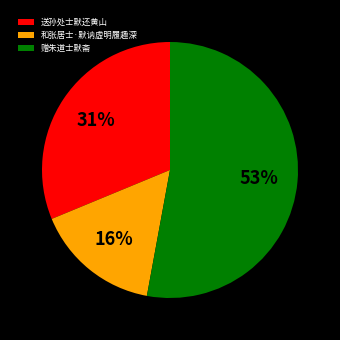

Between 和张居士·默讷虚明履趣深 and 赠朱道士默斋, which is larger?

赠朱道士默斋